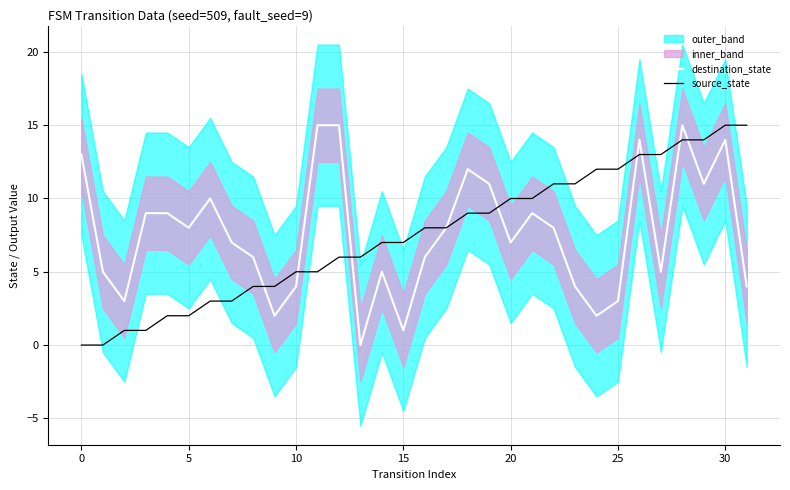

At how many categories does at least one series exceed 5?

28